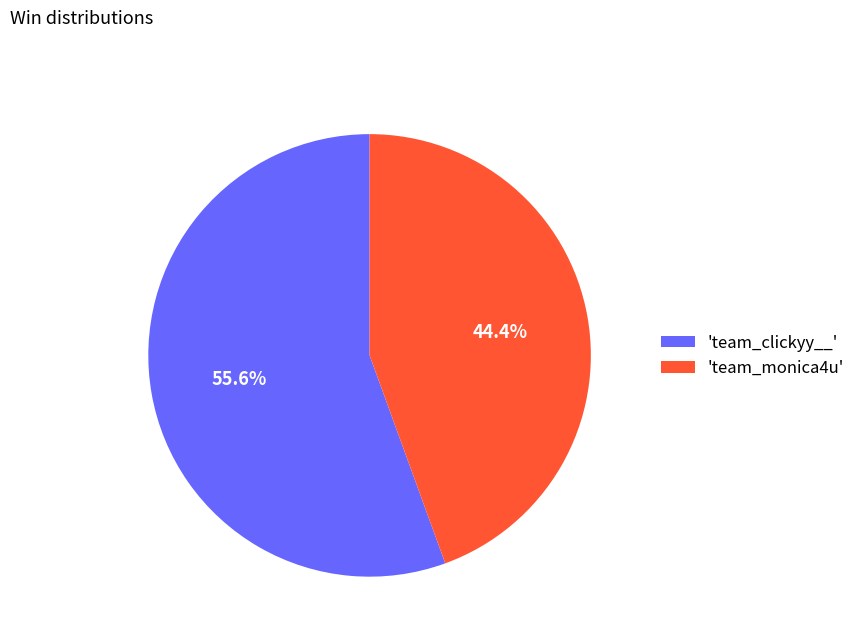

Which category accounts for the majority?

'team_clickyy__'